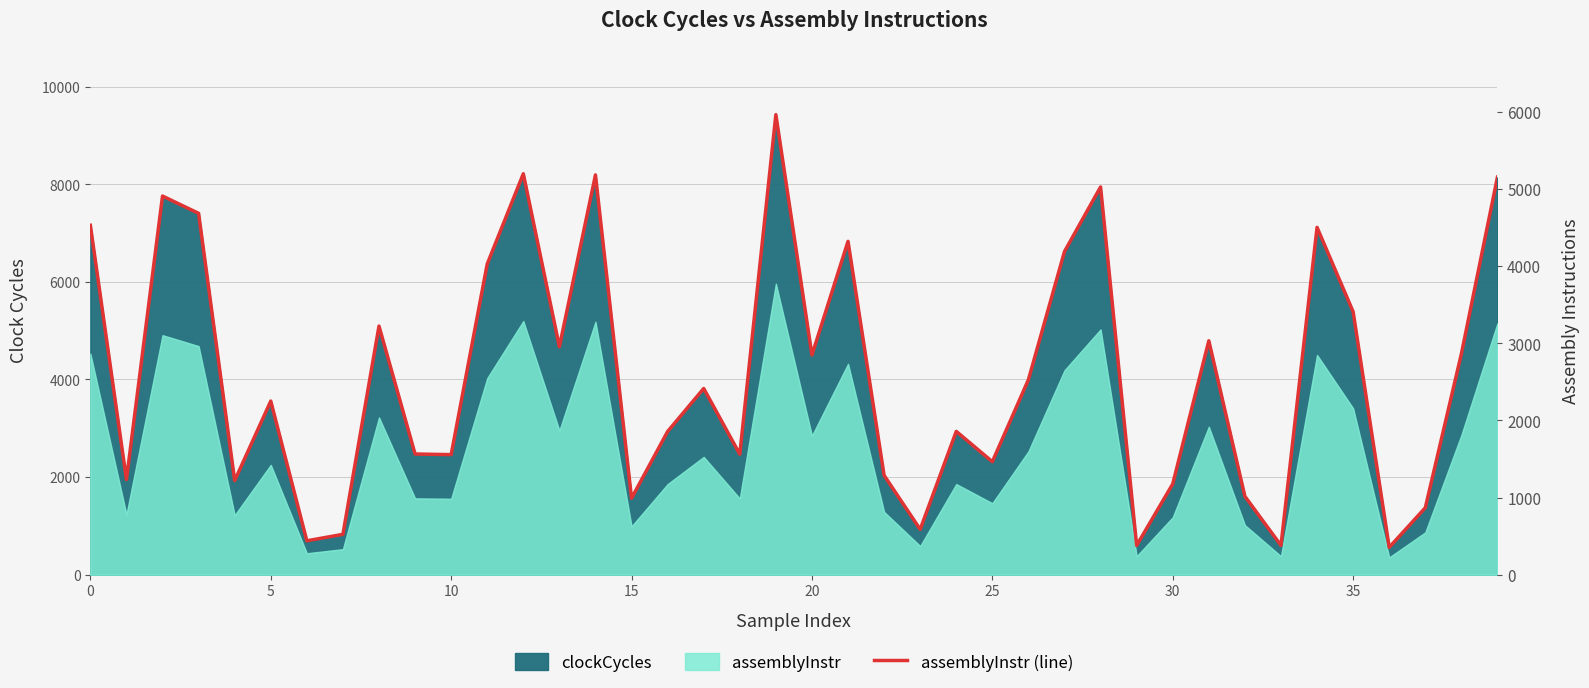

Which category has the lowest value across all series?

36